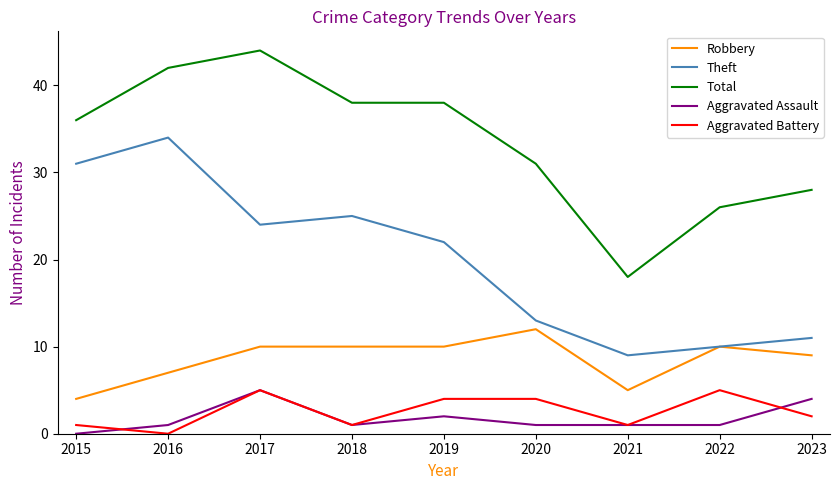

Which category has the highest value in the Theft series?

2016